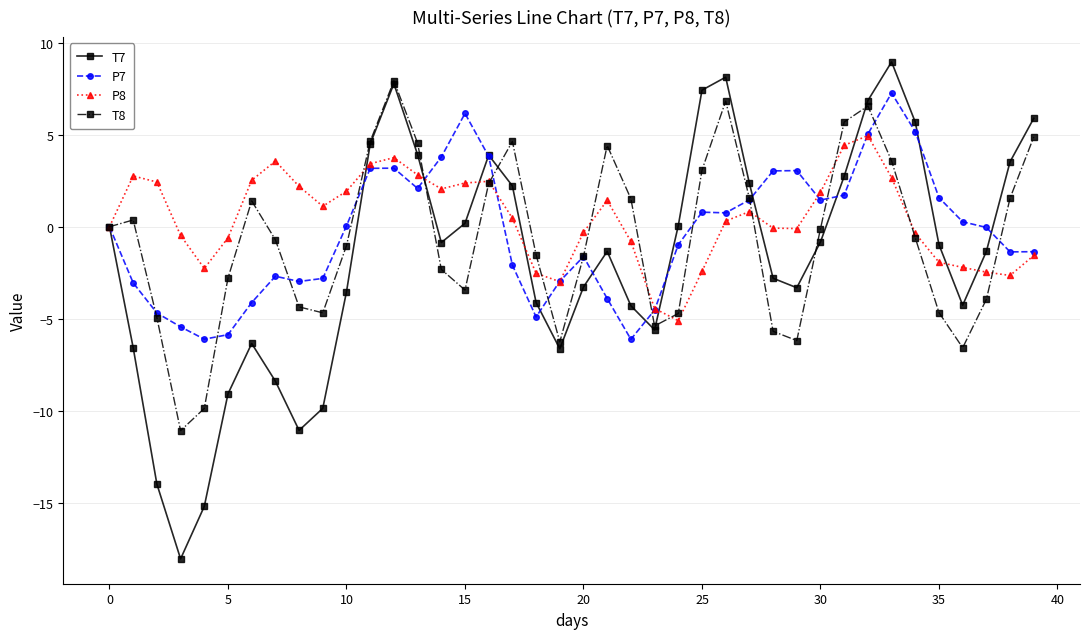

After their last crossing, which series has the higher values: T7 or P7?

T7